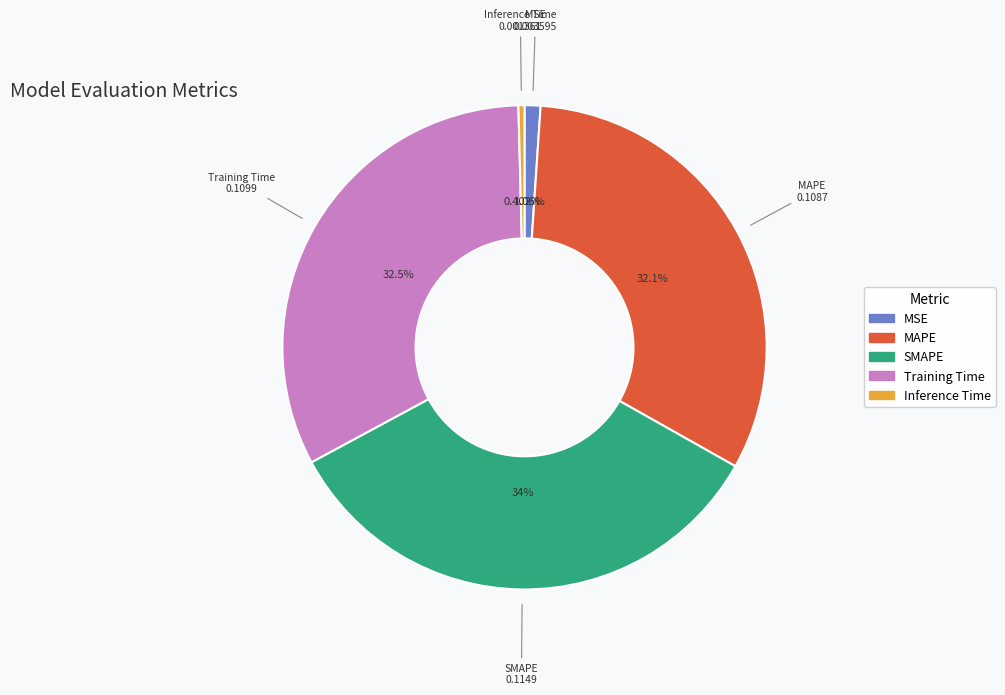

The MSE slice represents 10% of the pie. True or false?

False